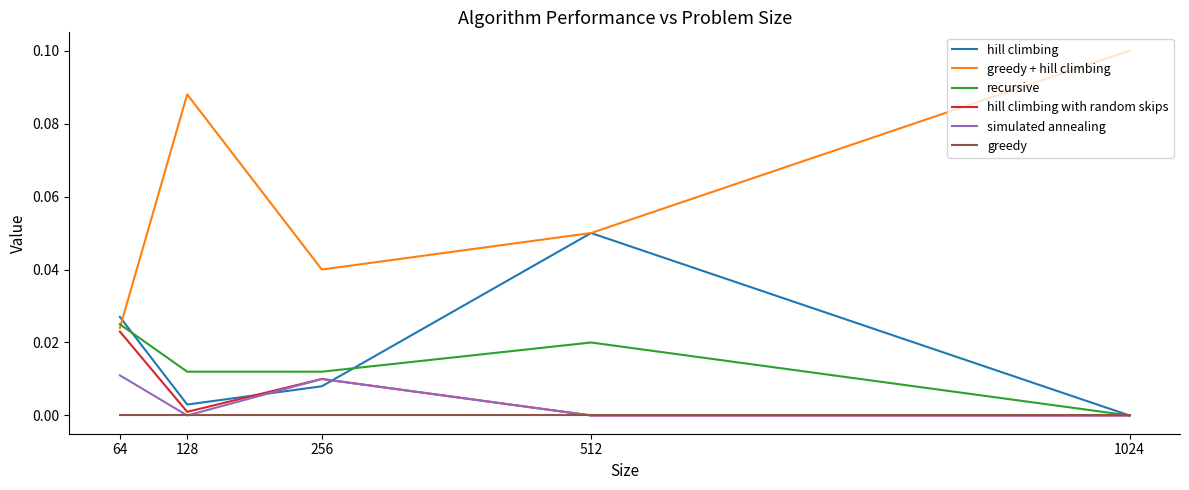

Where is the first local minimum for hill climbing?

128